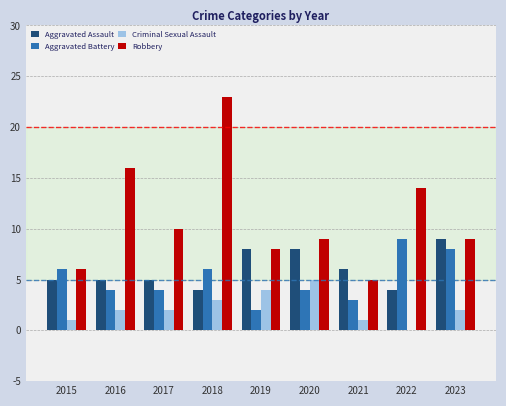

Is it true that Robbery equals 16 at 2016?

True